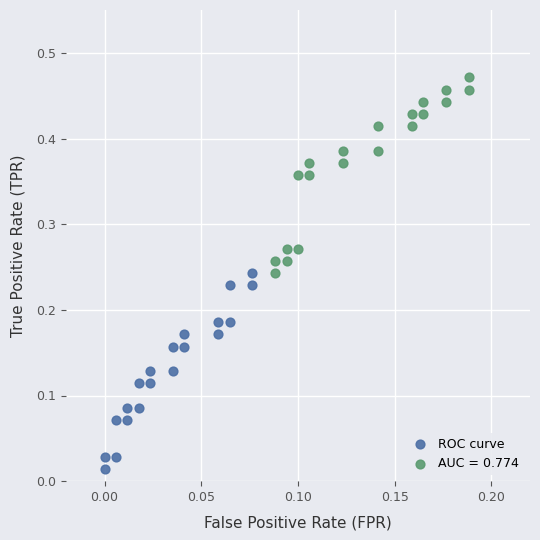

Which series contains the highest Y value?

AUC = 0.774